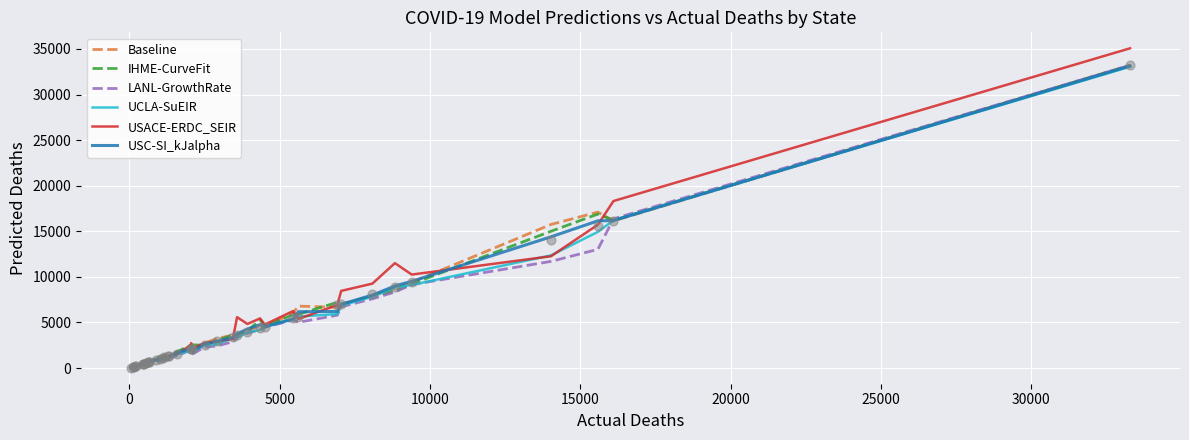

What is the highest value of the USACE-ERDC_SEIR series?

35067.0